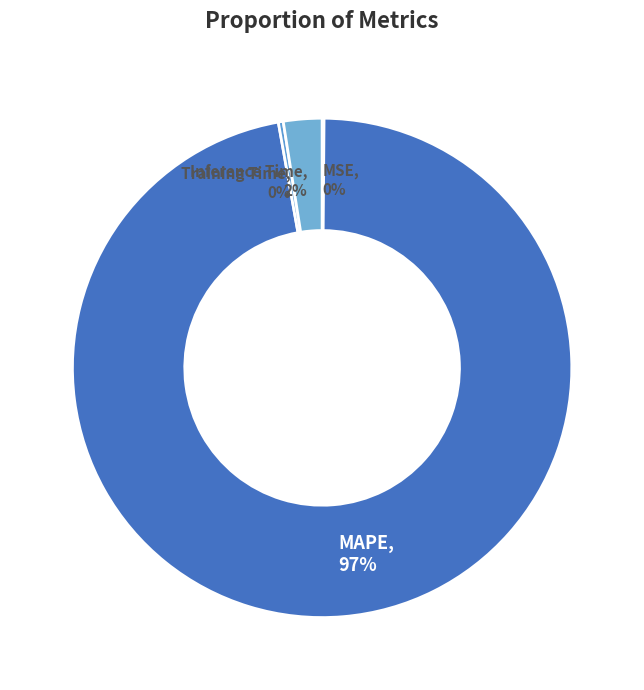

What is the largest slice in the pie chart?

MAPE